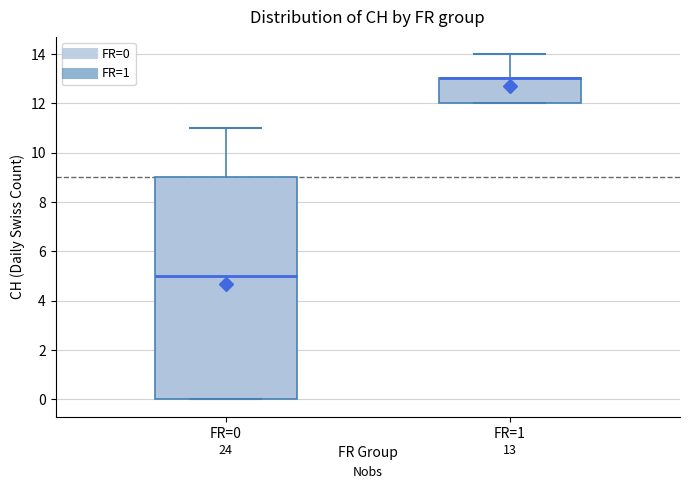

Which box is the tallest, from its lower edge to its upper edge?

FR=0